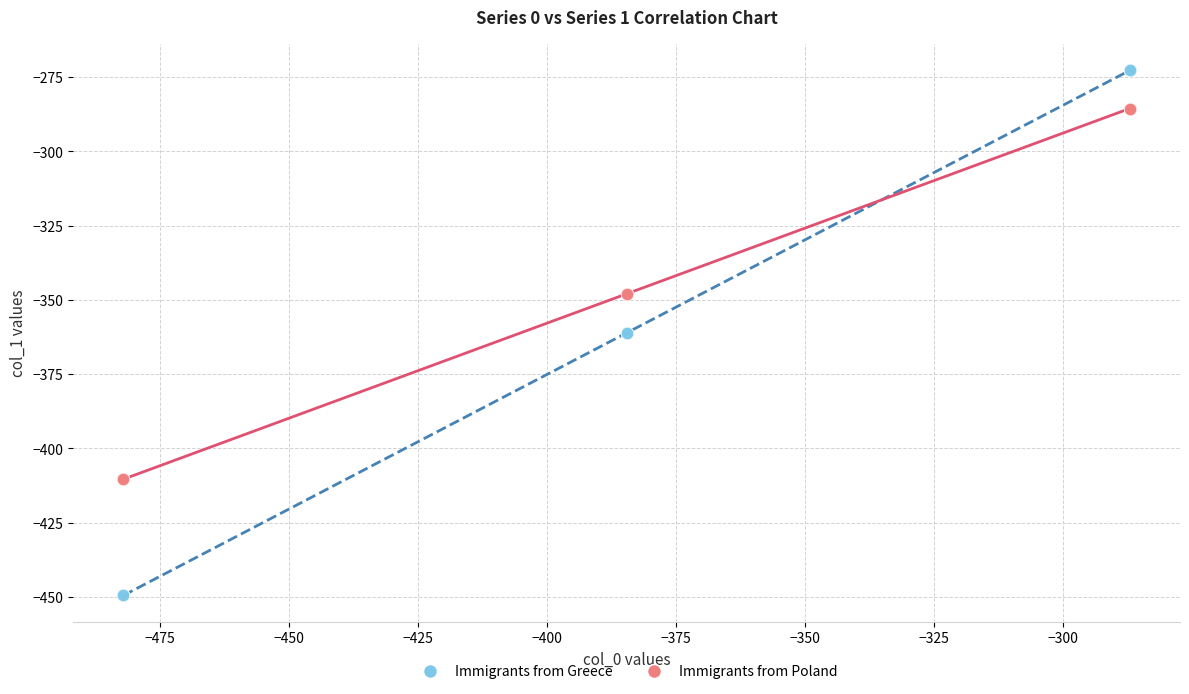

Which series has the widest spread of Y values?

Immigrants from Greece